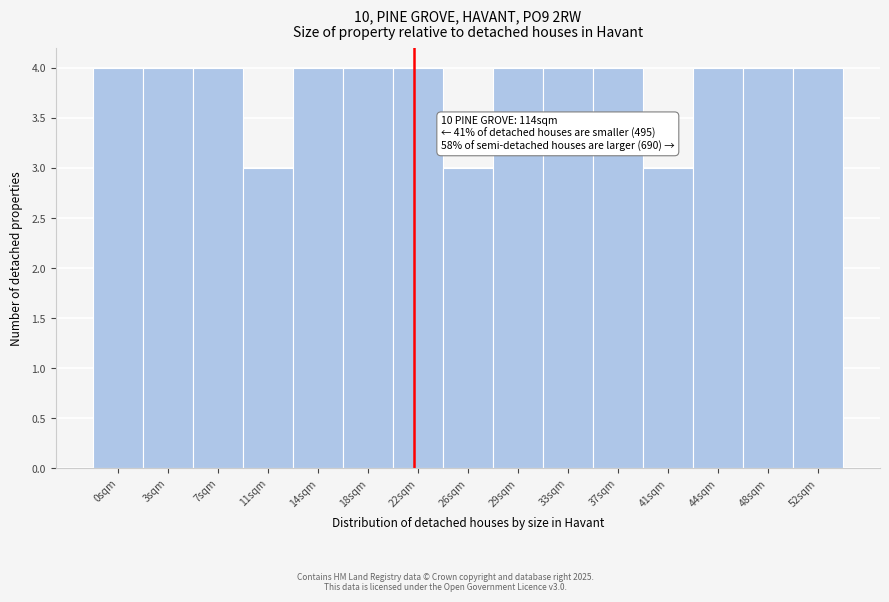

Reading left to right, transcribe all the data shown in this chart.

0sqm=4	3sqm=4	7sqm=4	11sqm=3	14sqm=4	18sqm=4	22sqm=4	26sqm=3	29sqm=4	33sqm=4	37sqm=4	41sqm=3	44sqm=4	48sqm=4	52sqm=4